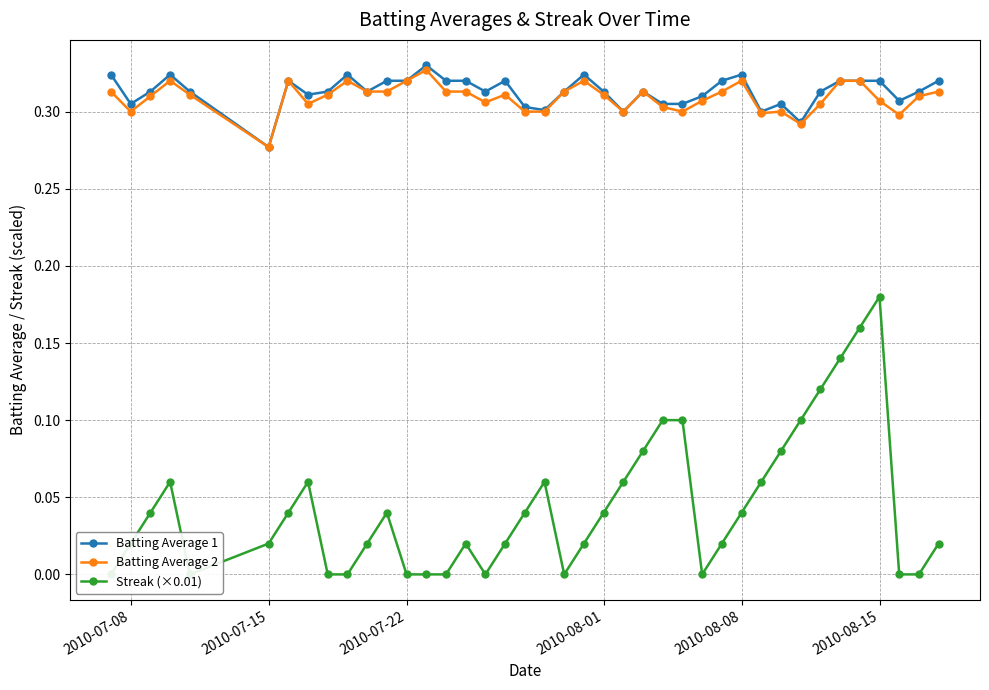

Which series has the largest total across all categories?

Batting Average 1